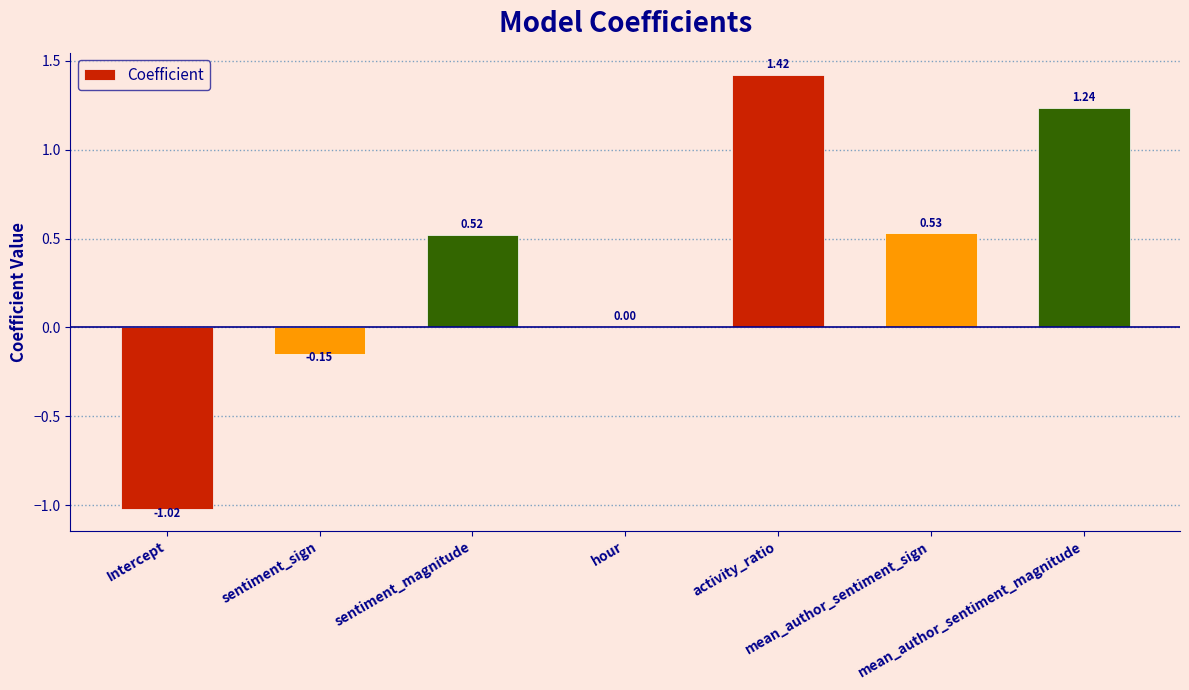

What is the sum of all values?

2.5